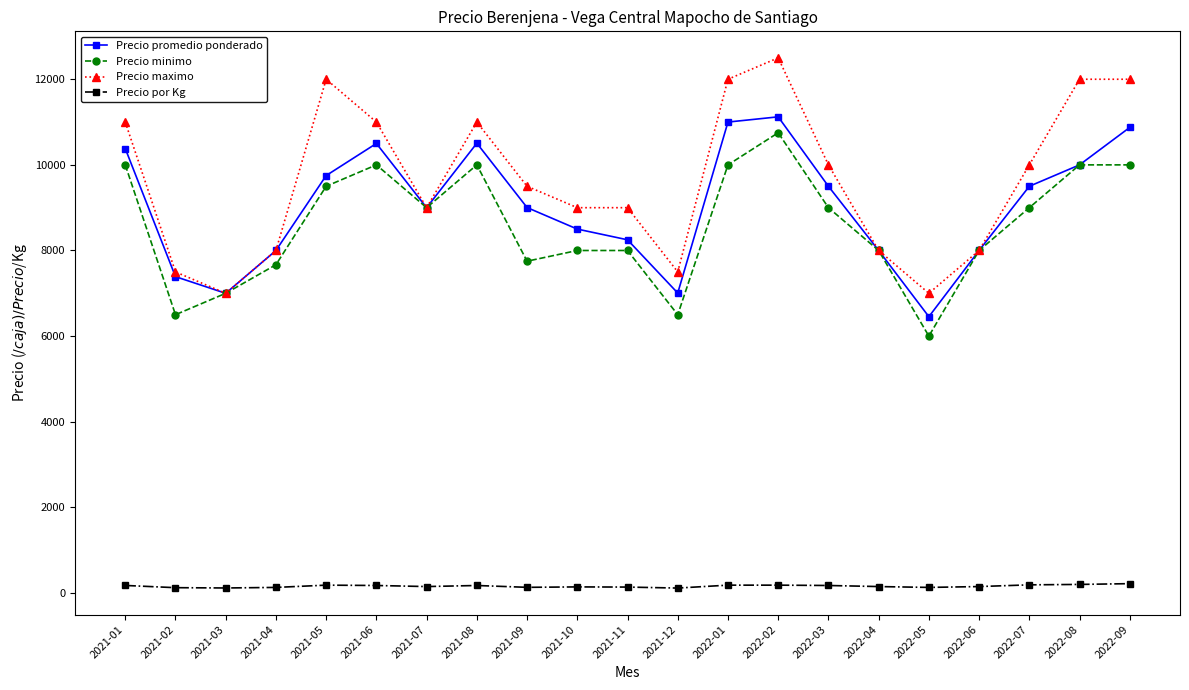

At which label does Precio minimo reach its minimum?

2022-05